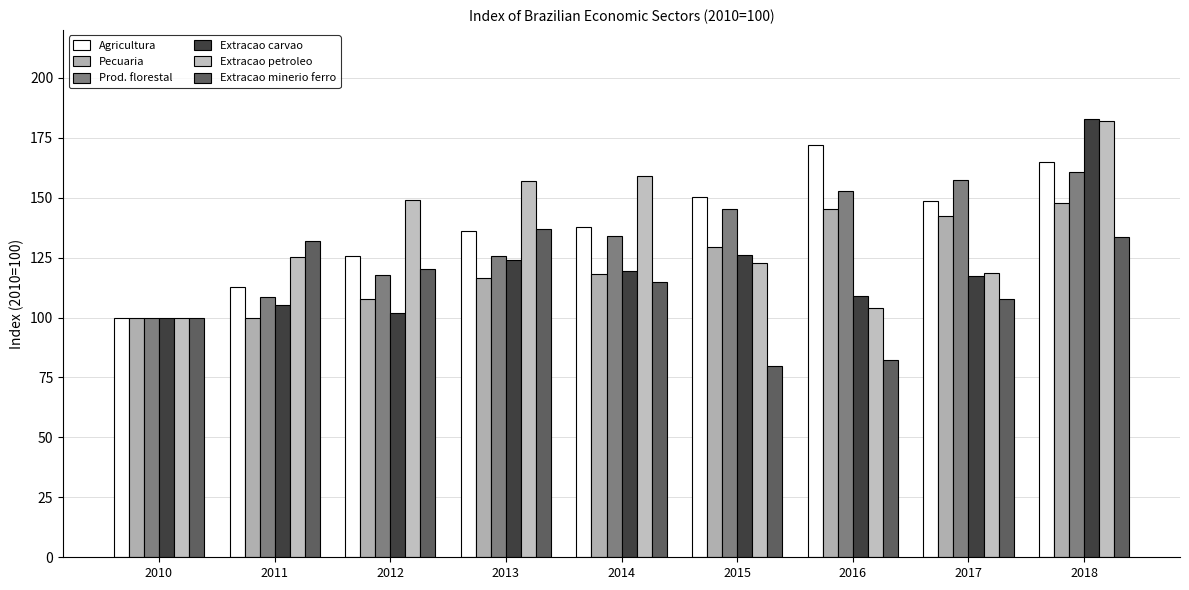

True or false: Prod. florestal has a value of 47.5 at 2016.

False